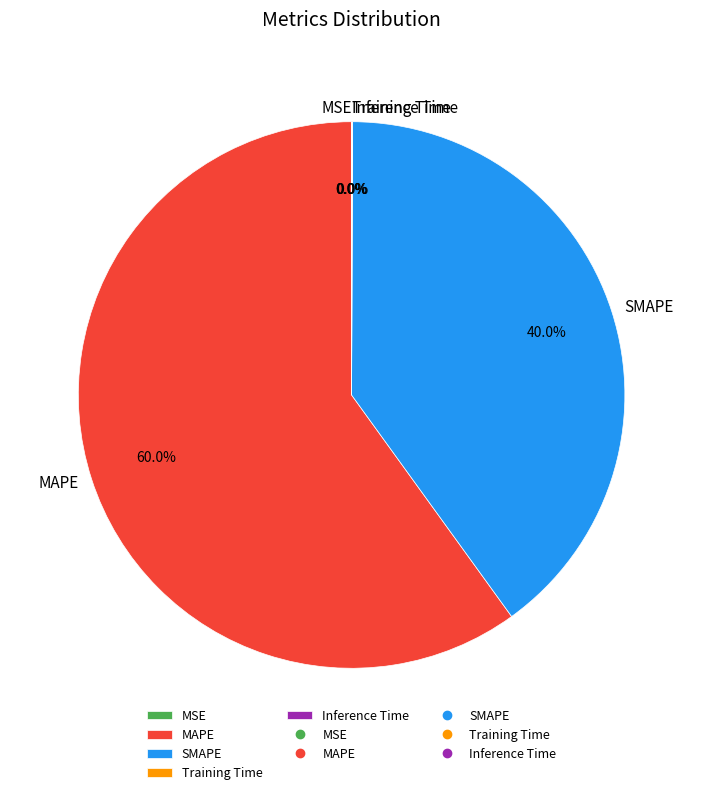

To the nearest percent, what is the difference between the largest and smallest slice percentages?

60%